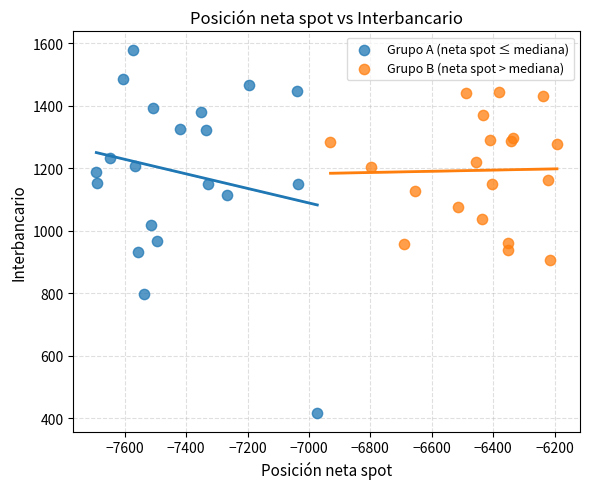

What are all the series names shown in the legend?

Grupo A (neta spot ≤ mediana), Grupo B (neta spot > mediana)